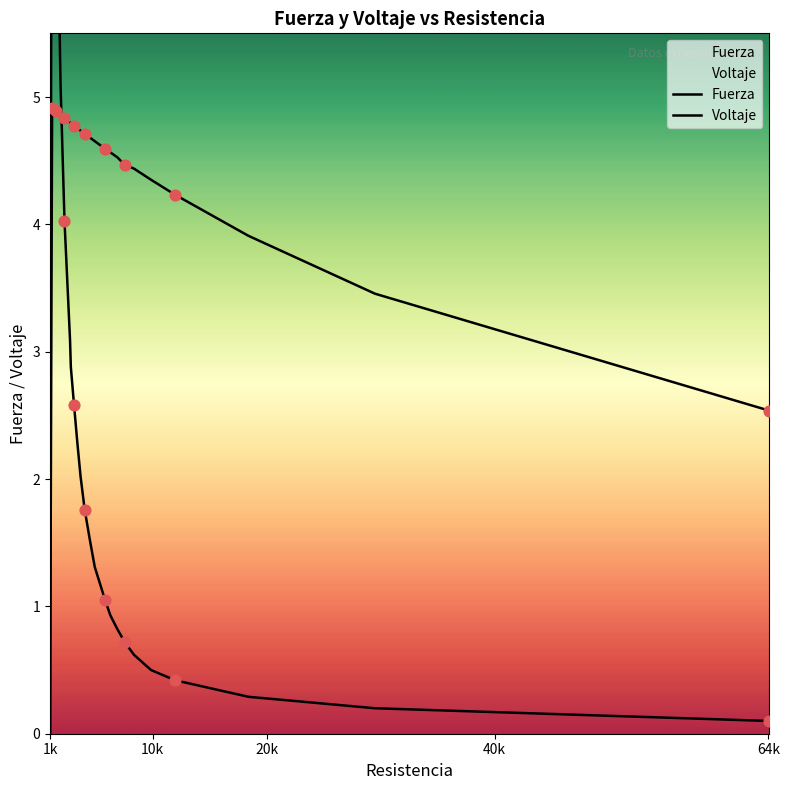

What are all the series names shown in the legend?

Fuerza, Voltaje